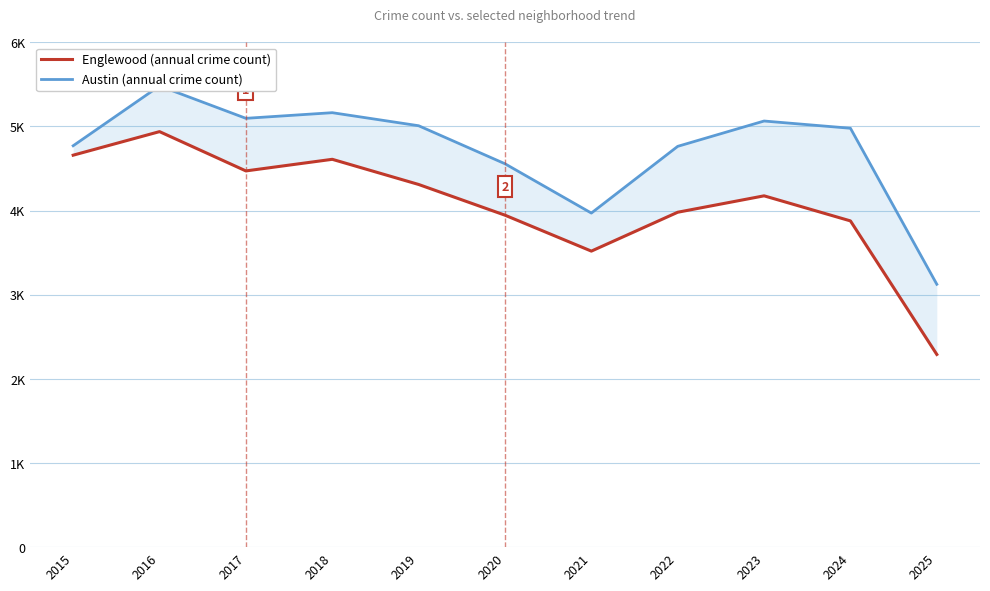

Which has a higher value, 2025 or 2024?

2024